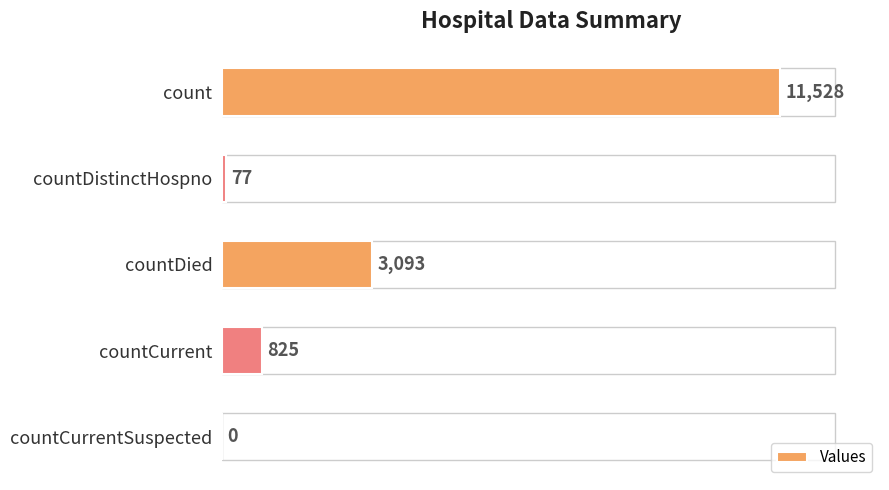

What is the sum of the values at countDied and countCurrent?

3918